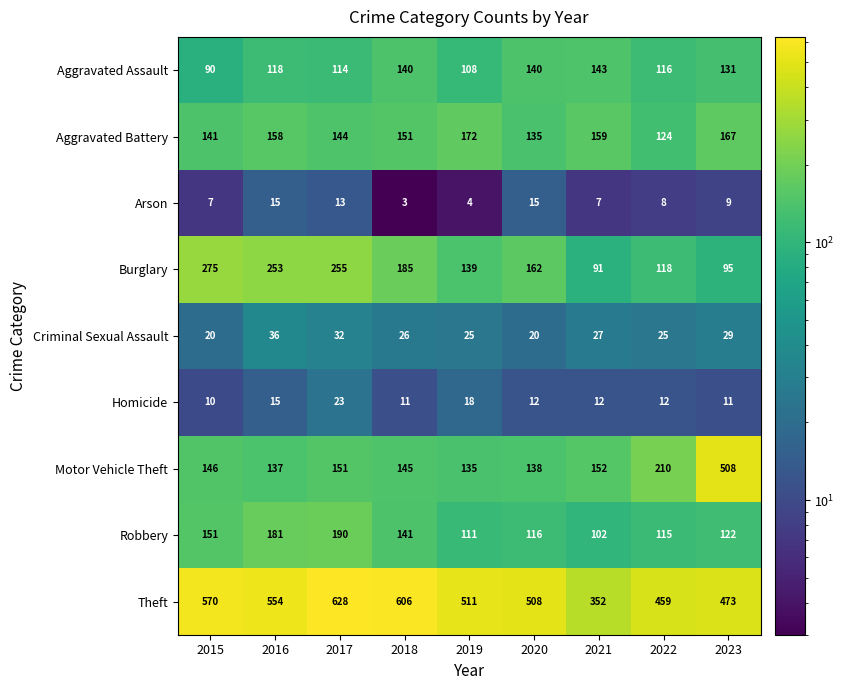

How many series are shown in this chart?

9